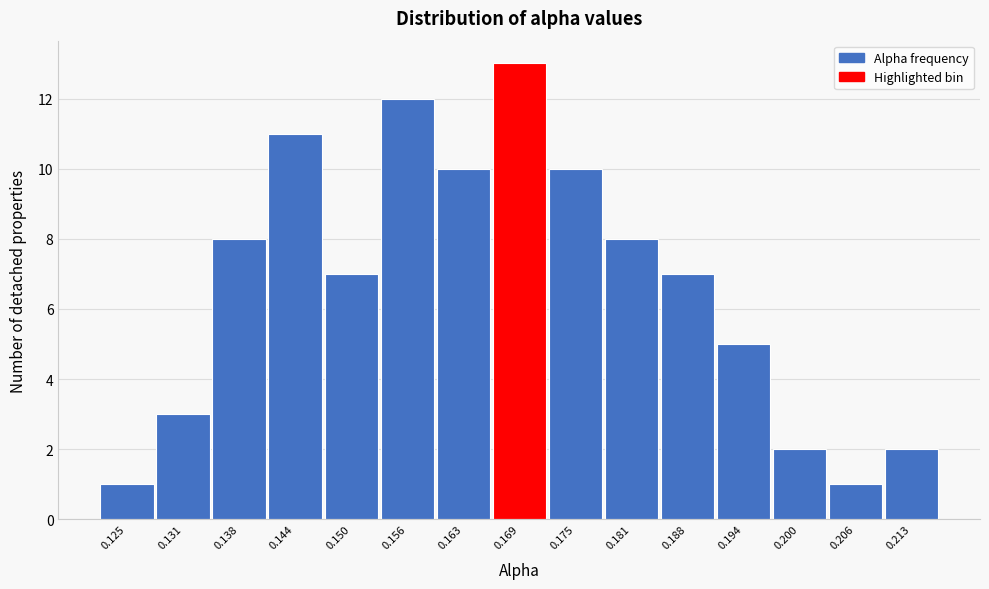

Reading left to right, transcribe all the data shown in this chart.

0.125=1	0.131=3	0.138=8	0.144=11	0.150=7	0.156=12	0.163=10	0.169=13	0.175=10	0.181=8	0.188=7	0.194=5	0.200=2	0.206=1	0.213=2